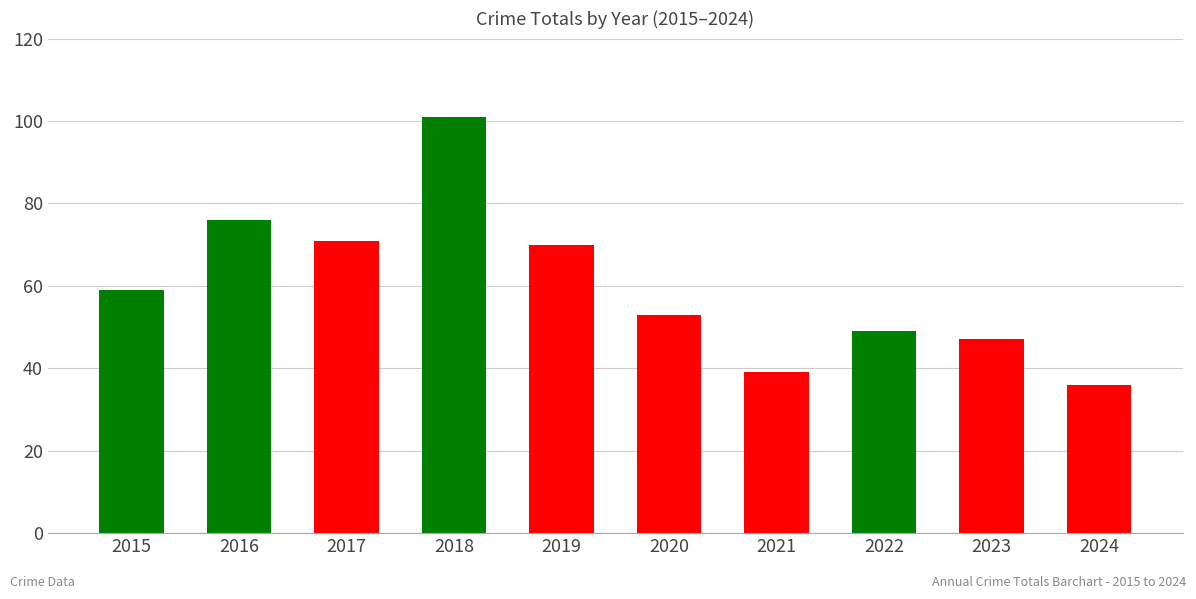

Approximately how many times larger is the value at 2024 compared to 2021?

0.9